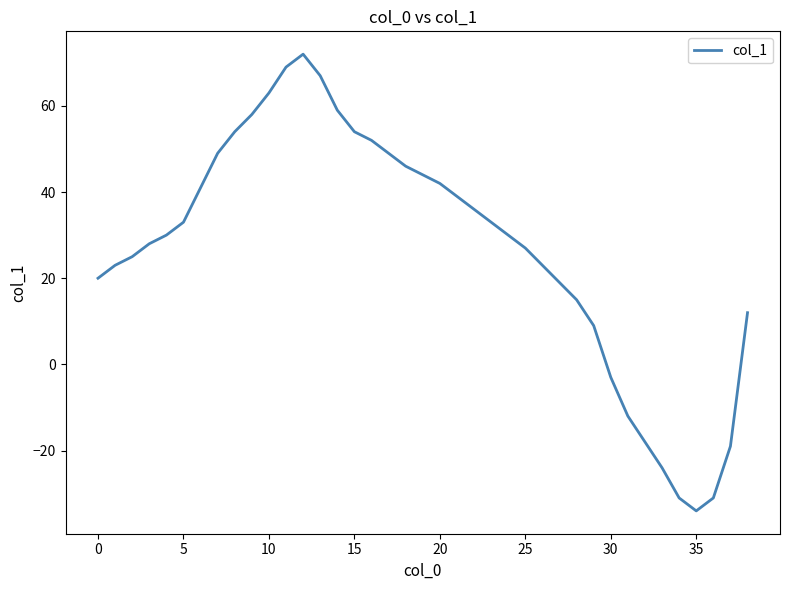

What is the minimum value shown in the chart?

-34